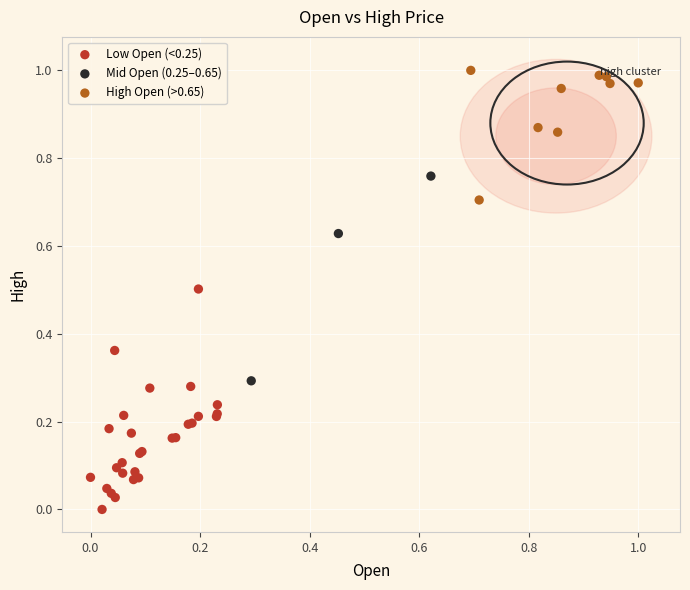

Which series has the largest Y range (max minus min)?

Low Open (<0.25)